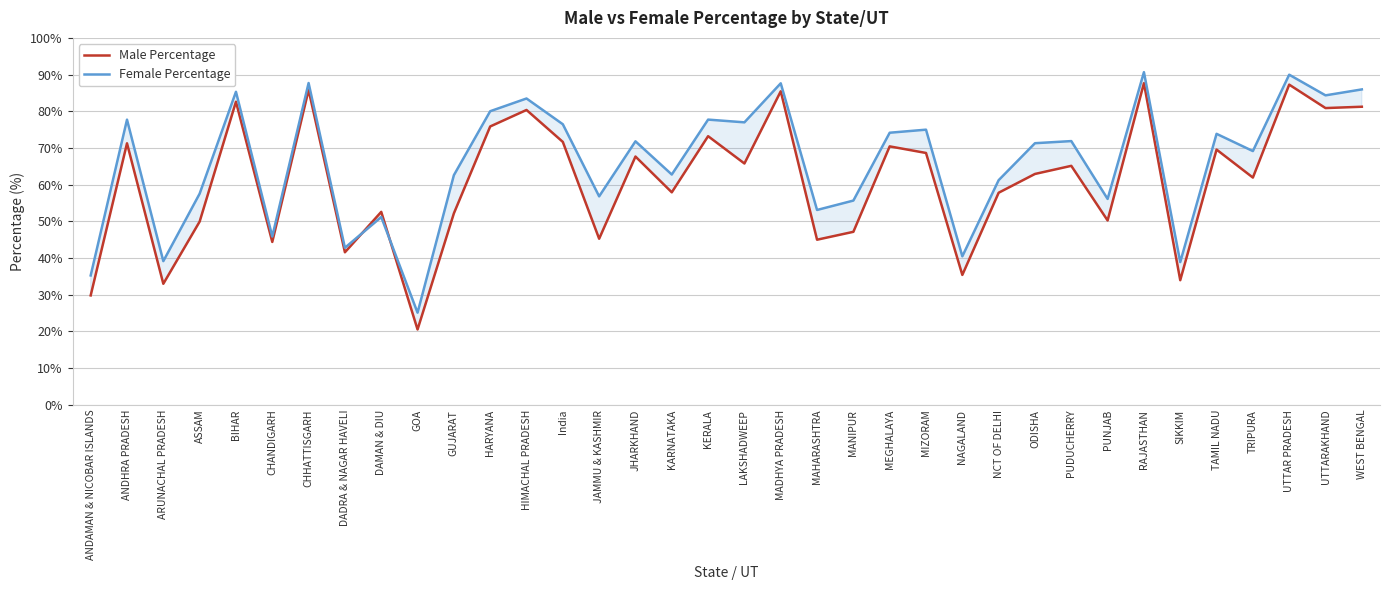

Which has a higher value, India or MAHARASHTRA?

India